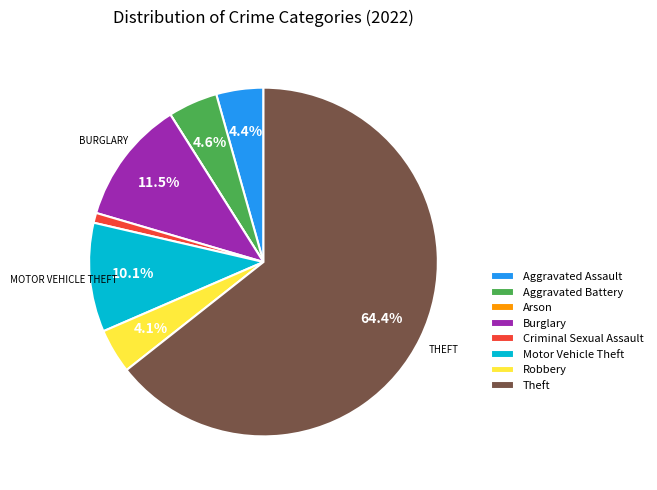

Is the sum of Burglary and Motor Vehicle Theft greater than half?

No